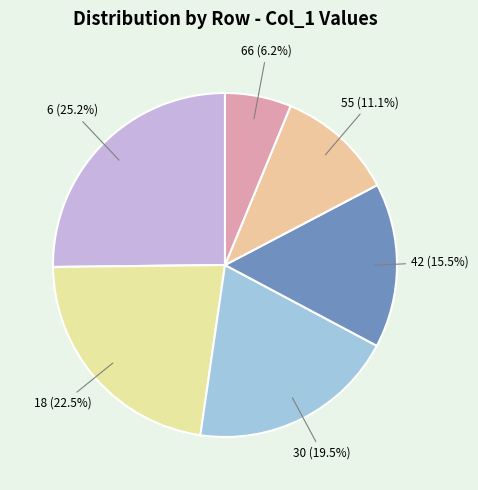

Between 30 and 42, which is larger?

30